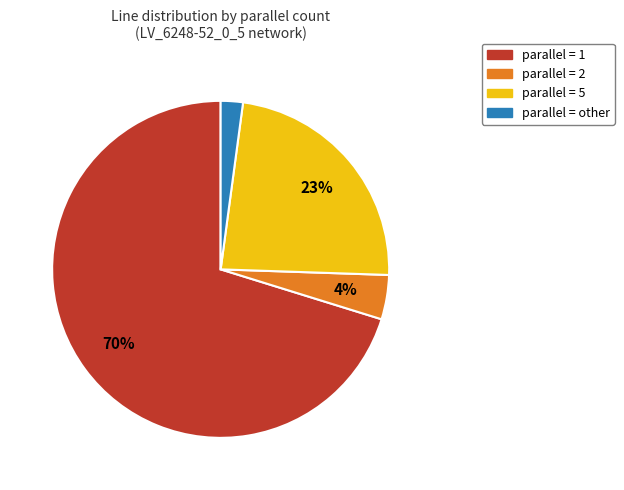

To the nearest percent, what is the average slice percentage?

25%